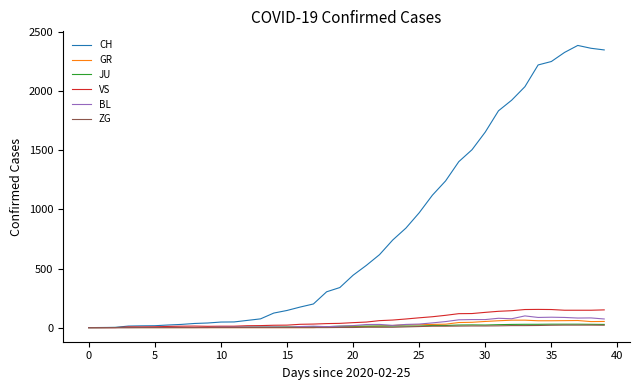

What is the maximum value shown in the chart?

2387